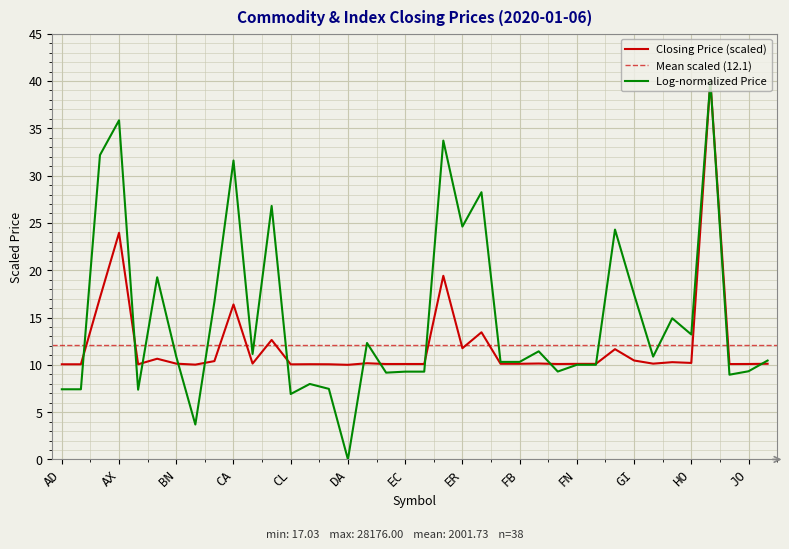

What is the maximum value for Closing Price (scaled)?

40.0